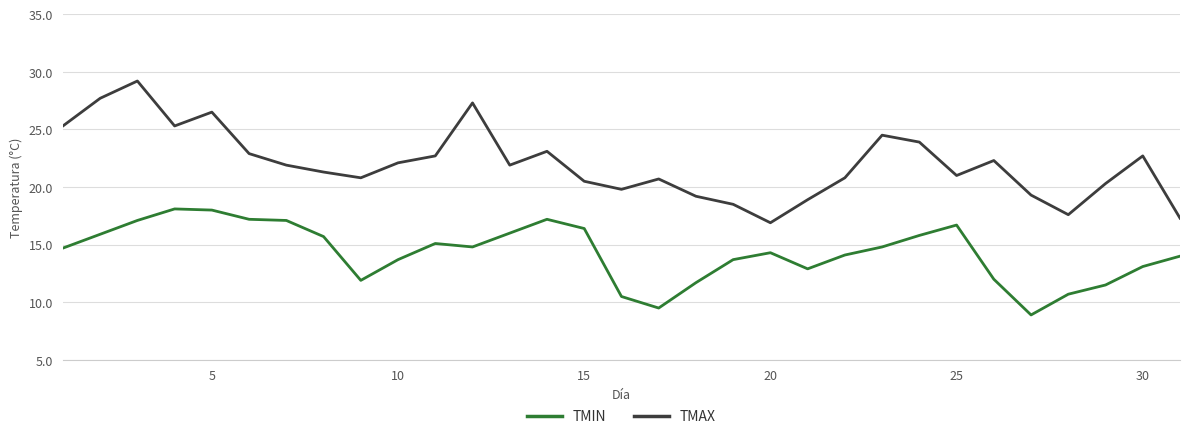

How many lines are shown in the chart?

2